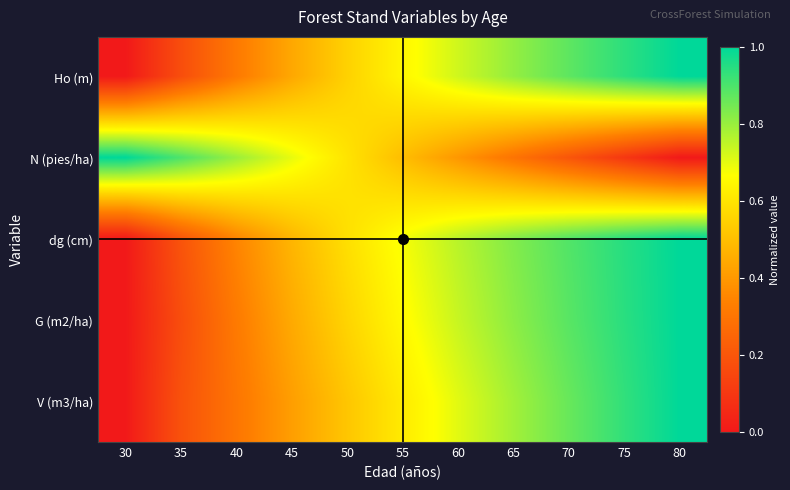

Which has a higher value, 35 or 50?

50